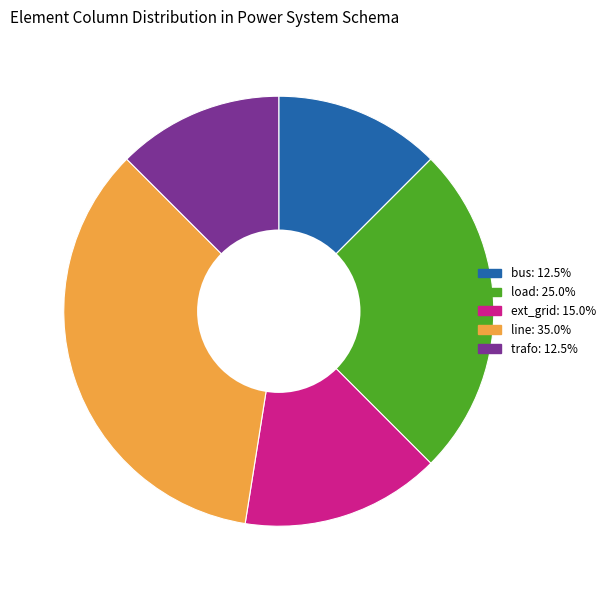

Between bus and load, which is larger?

load